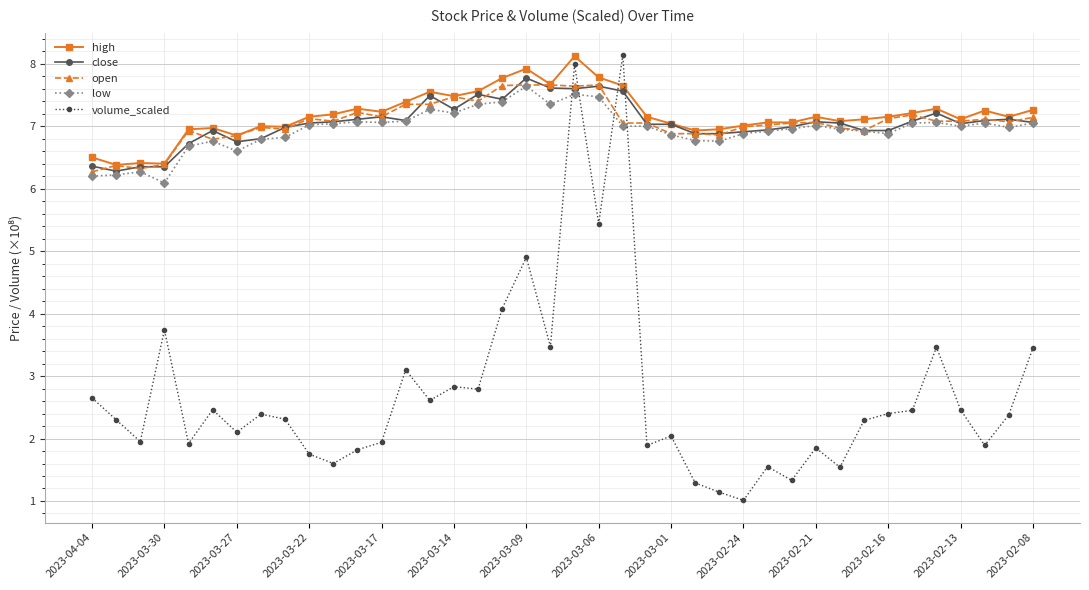

How many distinct data groups are displayed?

5